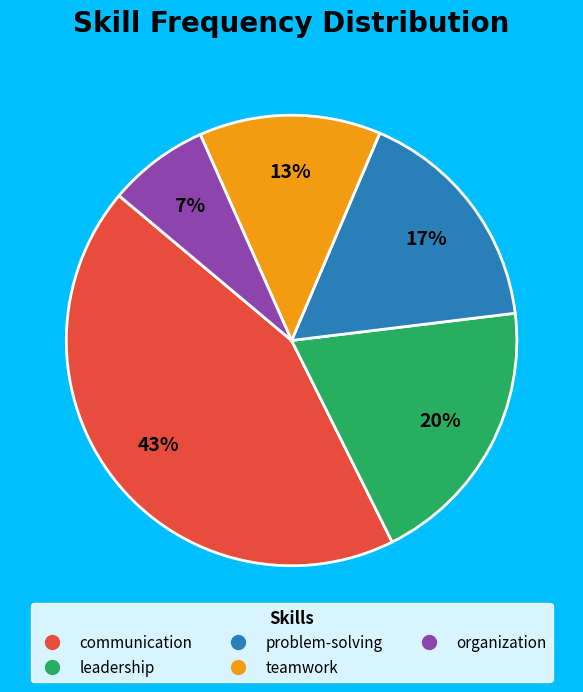

Rank the categories by value from lowest to highest.

organization, teamwork, problem-solving, leadership, communication